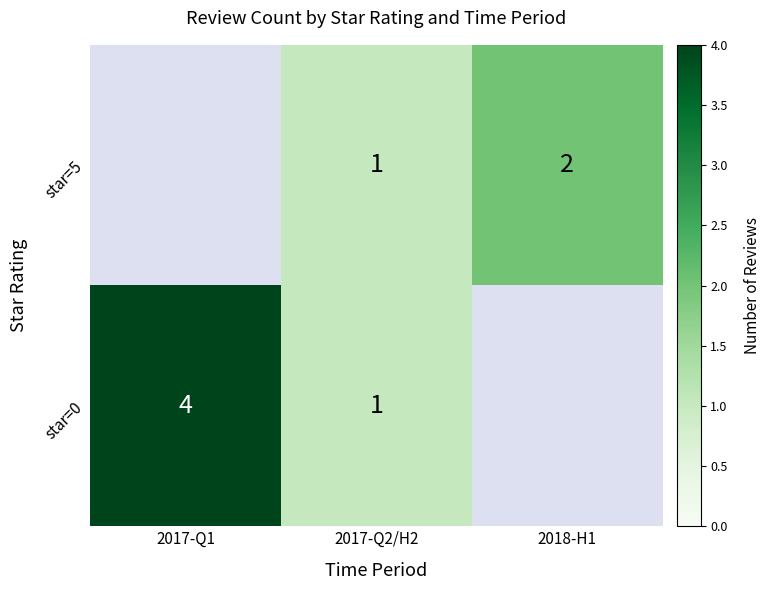

How many data points in star=5 are less than 1?

1